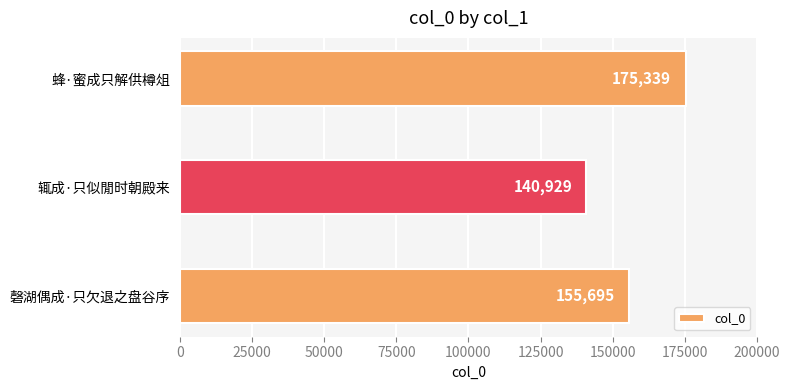

How many values are between 140929 and 175339?

3